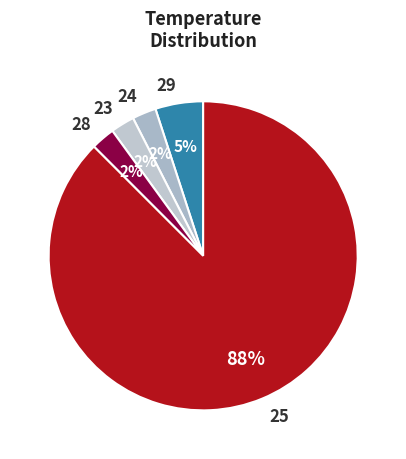

Between 29 and 23, which is larger?

29